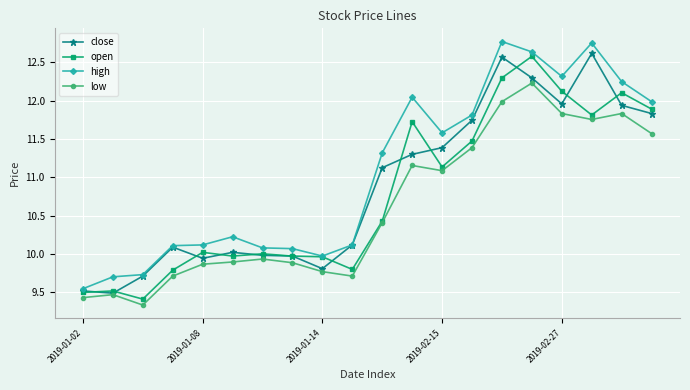

True or false: high and low intersect in this chart.

False